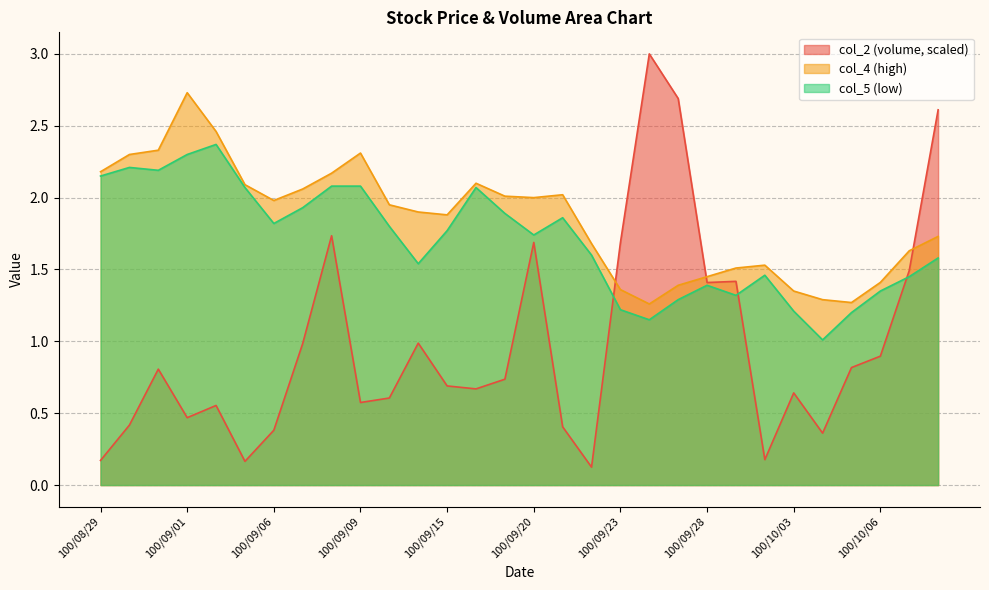

List the series in order of their overall mean, lowest first.

col_2 (volume, scaled), col_5 (low), col_4 (high)